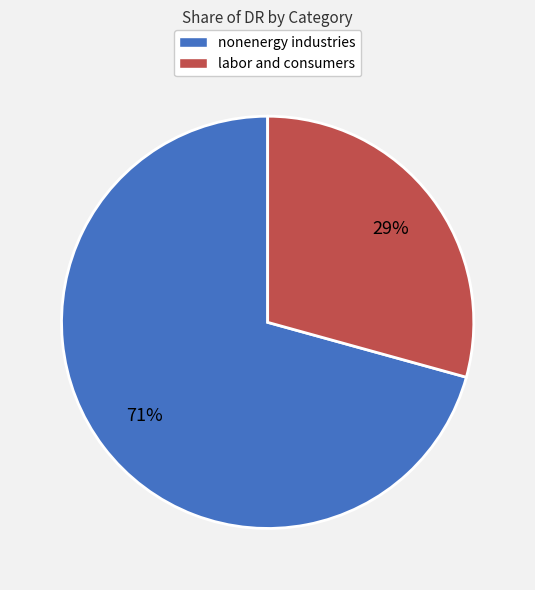

How many segments does this pie chart have?

2